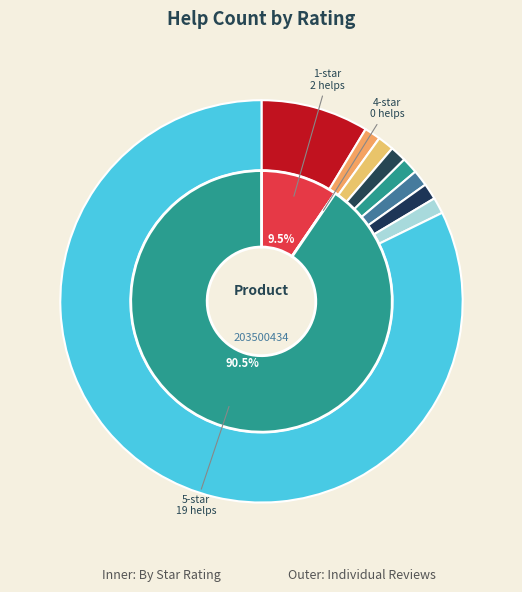

To the nearest percent, what portion does 1 represent?

10%